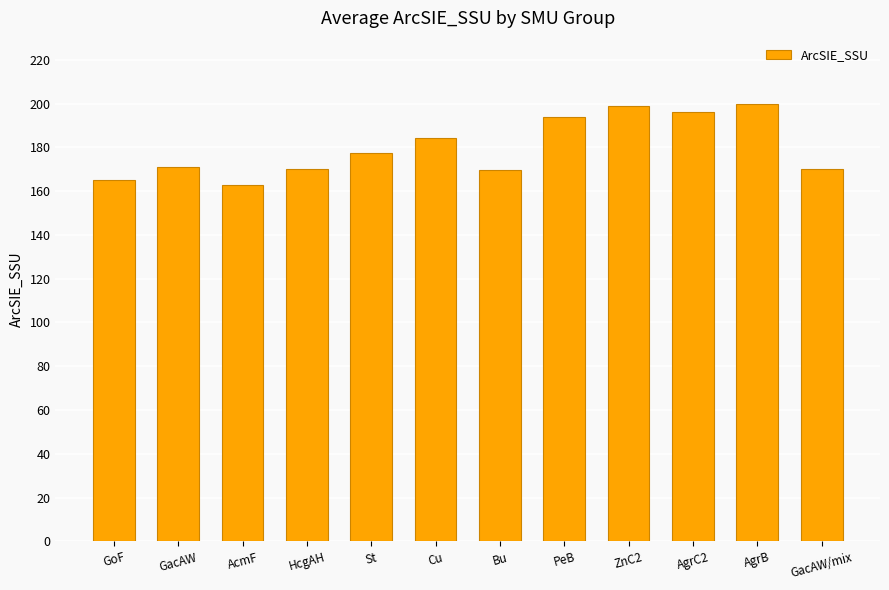

Read the value at HcgAH.

169.9